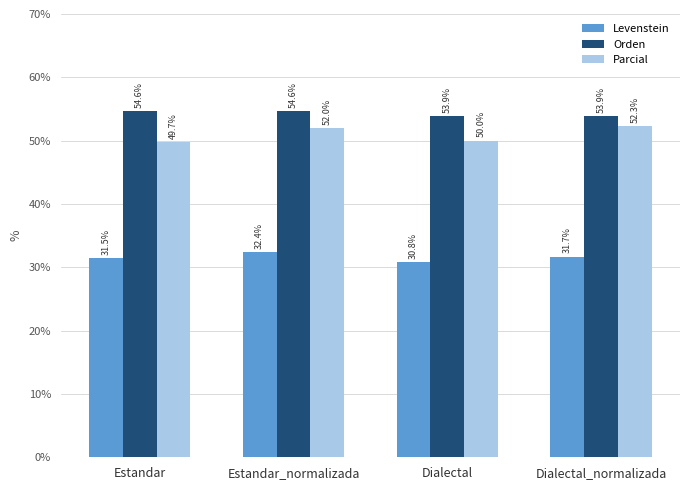

Is the value of Levenstein at Estandar_normalizada greater than the value of Parcial at Estandar?

No